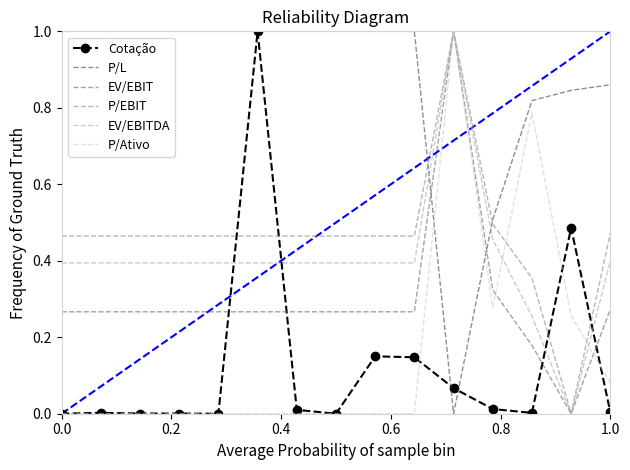

Which series has the largest total across all categories?

P/L